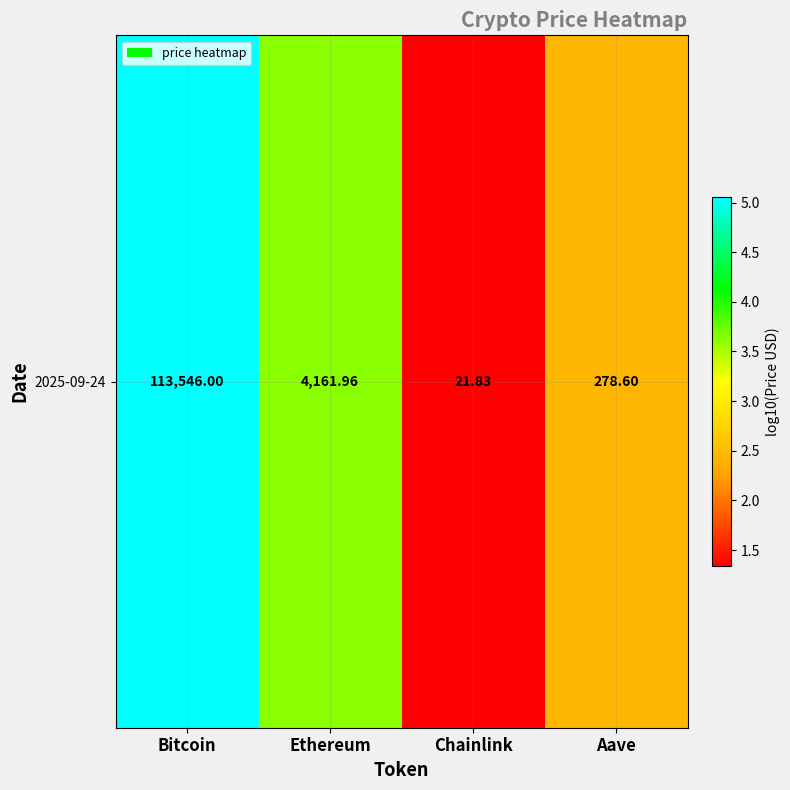

What is the sum of the values at Aave and Chainlink?

3.8